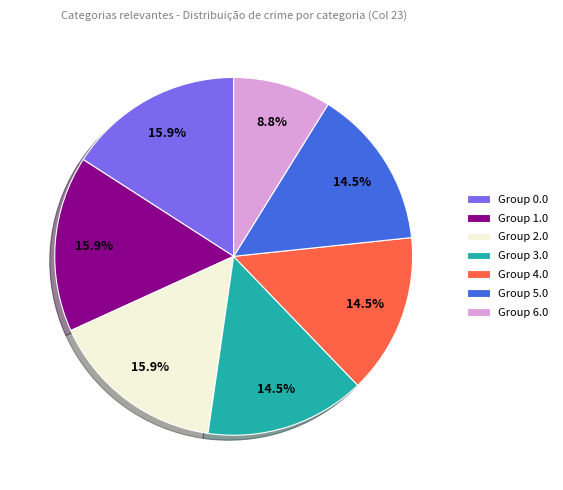

What percentage do Group 1.0 and Group 3.0 together represent?

30.4%